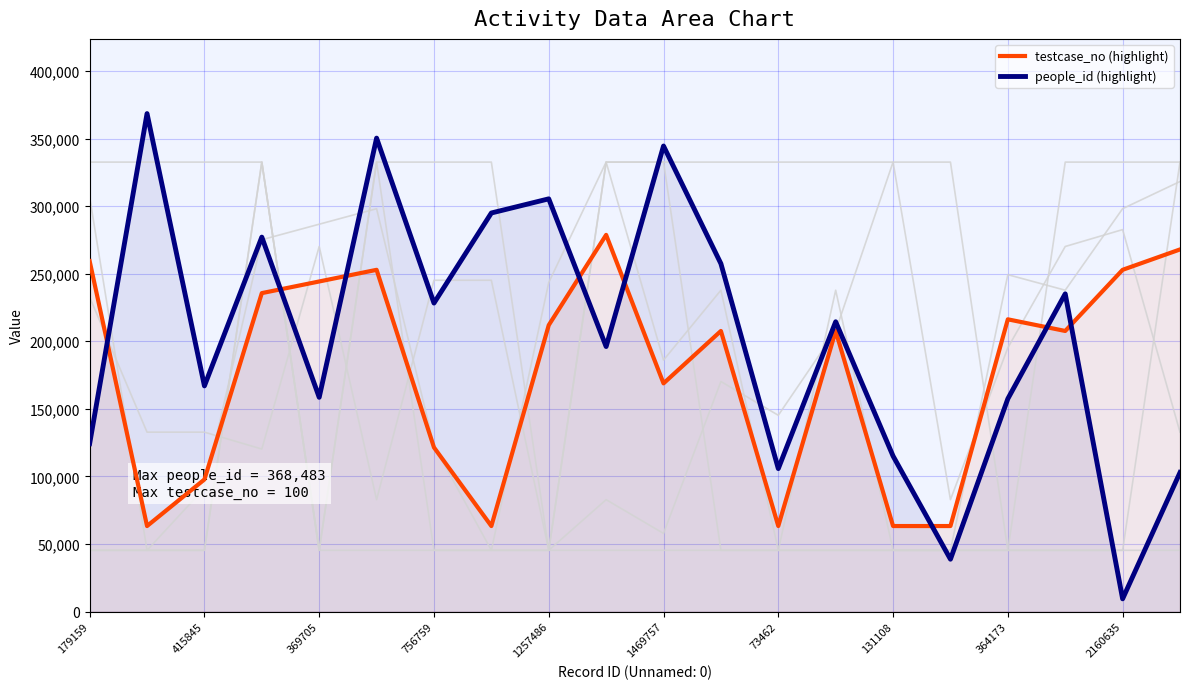

How many categories are shown in the chart?

20